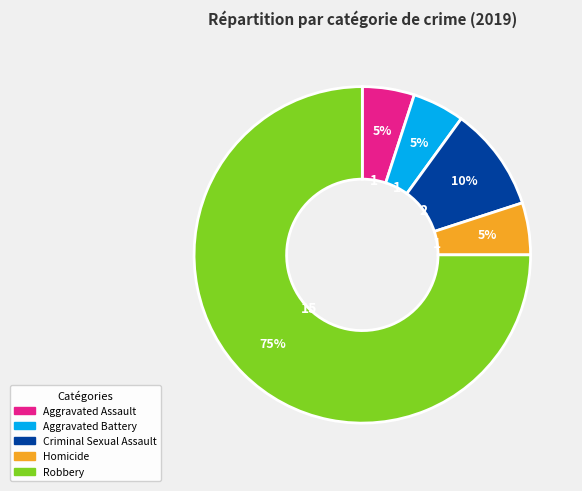

How many slices are in this pie chart?

5